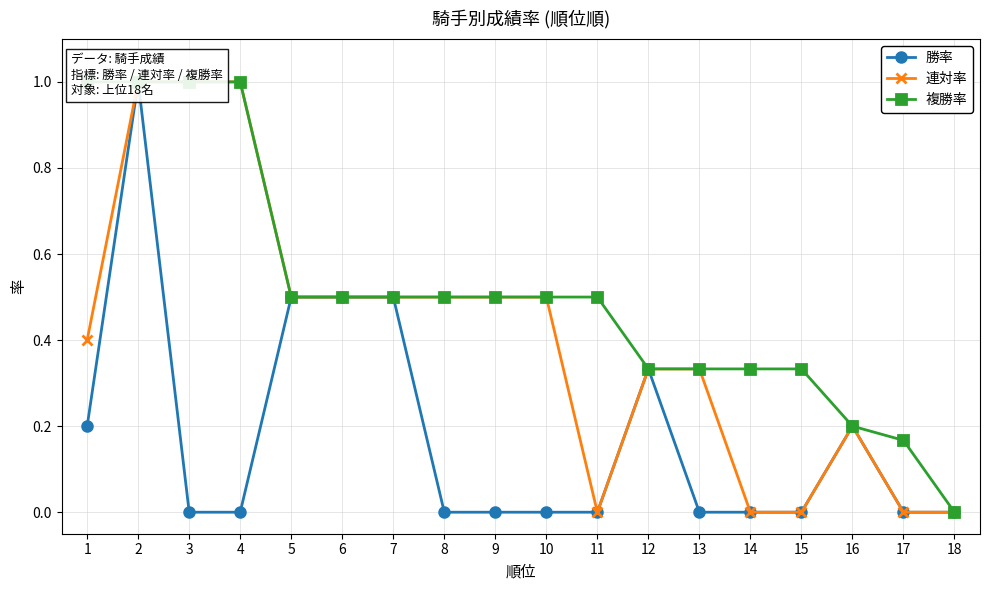

At which category does the chart reach its peak across all series?

2